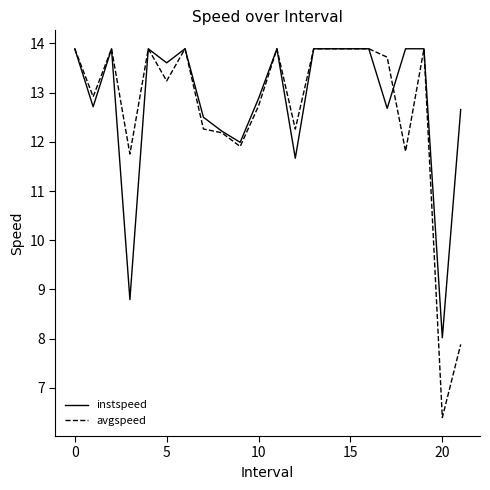

Reading left to right, list all the values displayed in this chart.

instspeed: 13.9	12.7	13.9	8.8	13.9	13.6	13.9	12.5	12.2	12.0	12.9	13.9	11.7	13.9	13.9	13.9	13.9	12.7	13.9	13.9	8.0	12.7
avgspeed: 13.9	12.9	13.9	11.8	13.9	13.2	13.9	12.3	12.2	11.9	12.7	13.9	12.3	13.9	13.9	13.9	13.9	13.7	11.8	13.9	6.4	7.9